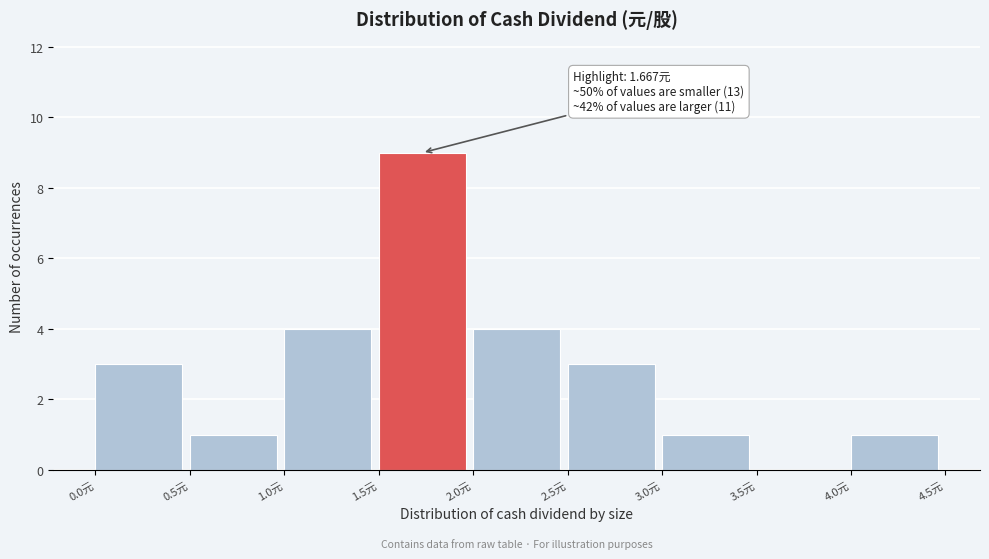

Over which range of the x-axis is the bar tallest?

1.5 to 2.0